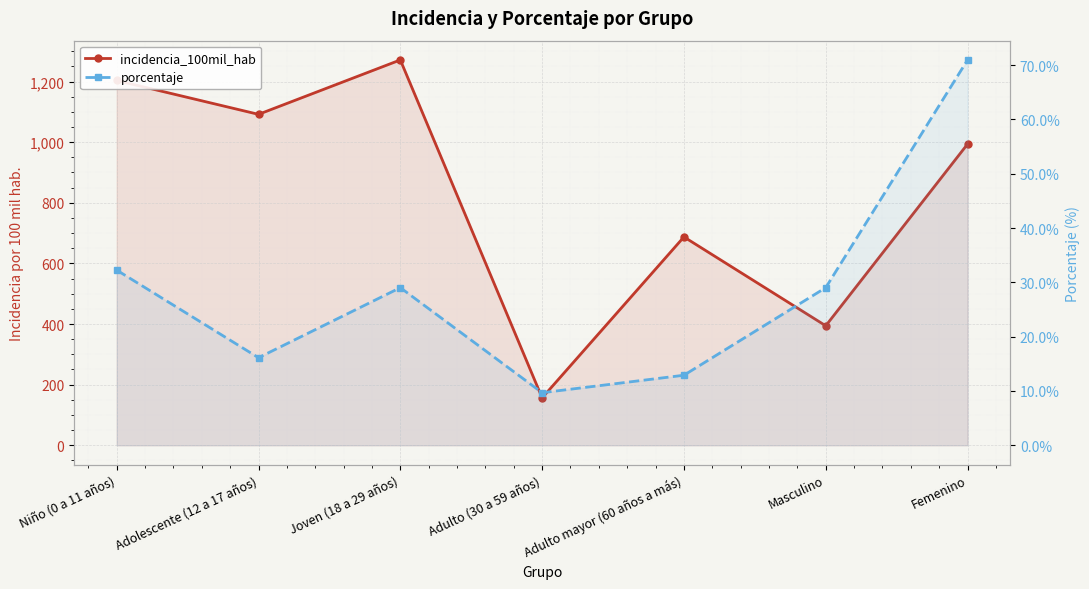

Rank the categories by incidencia_100mil_hab value from highest to lowest.

Joven (18 a 29 años), Niño (0 a 11 años), Adolescente (12 a 17 años), Femenino, Adulto mayor (60 años a más), Masculino, Adulto (30 a 59 años)